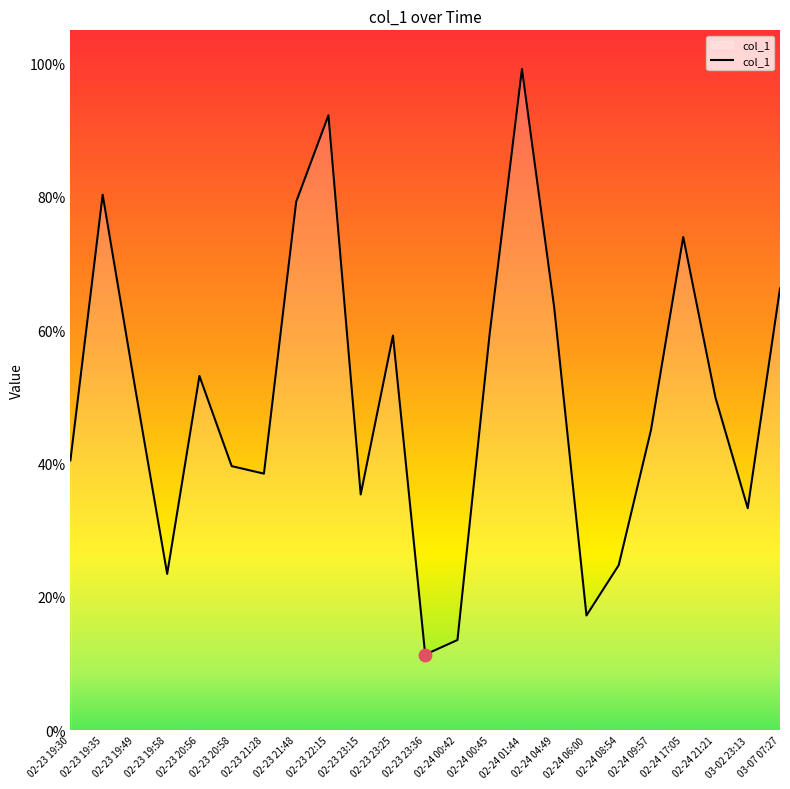

What is the ratio of the value at 03-02 23:13 to the value at 02-24 06:00?

1.9